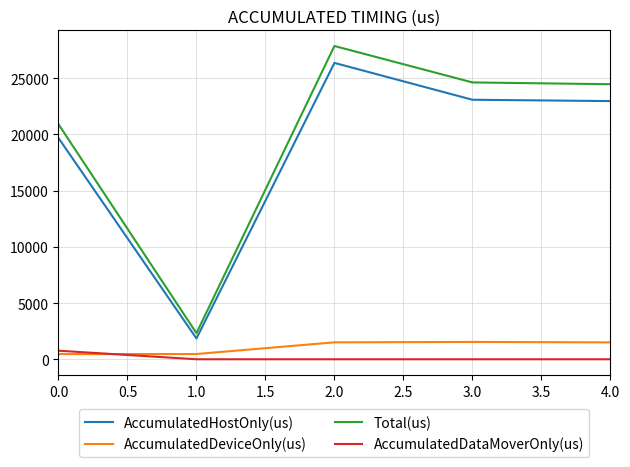

Between 0.0 and 1.0, which series saw the biggest shift?

Total(us)